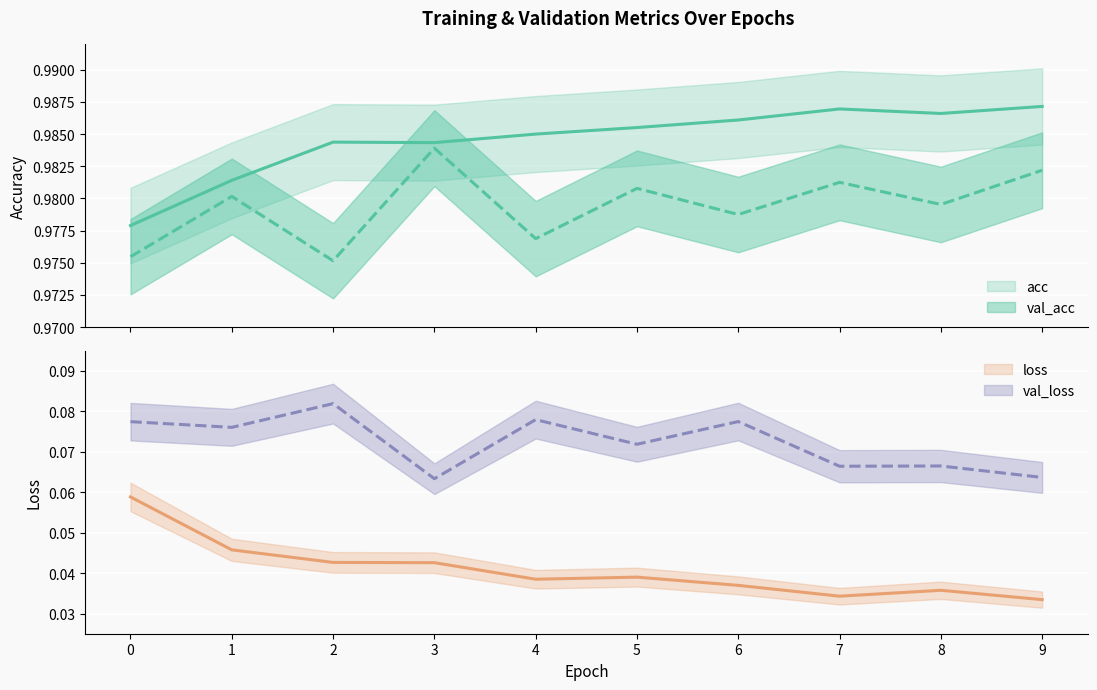

The loss series shows 0.0 at 9. True or false?

False